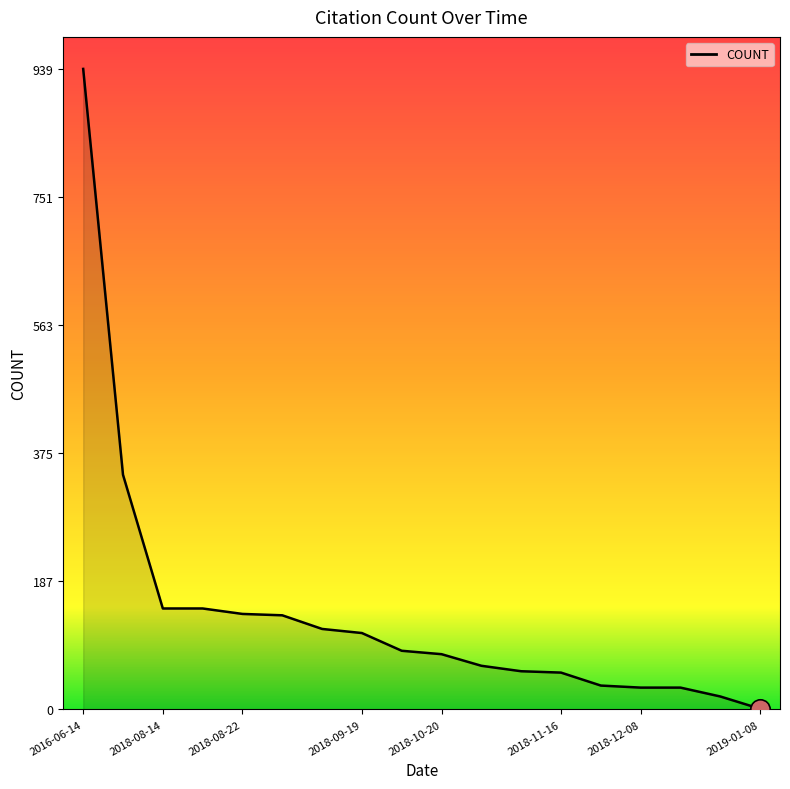

What is the greatest value displayed?

939